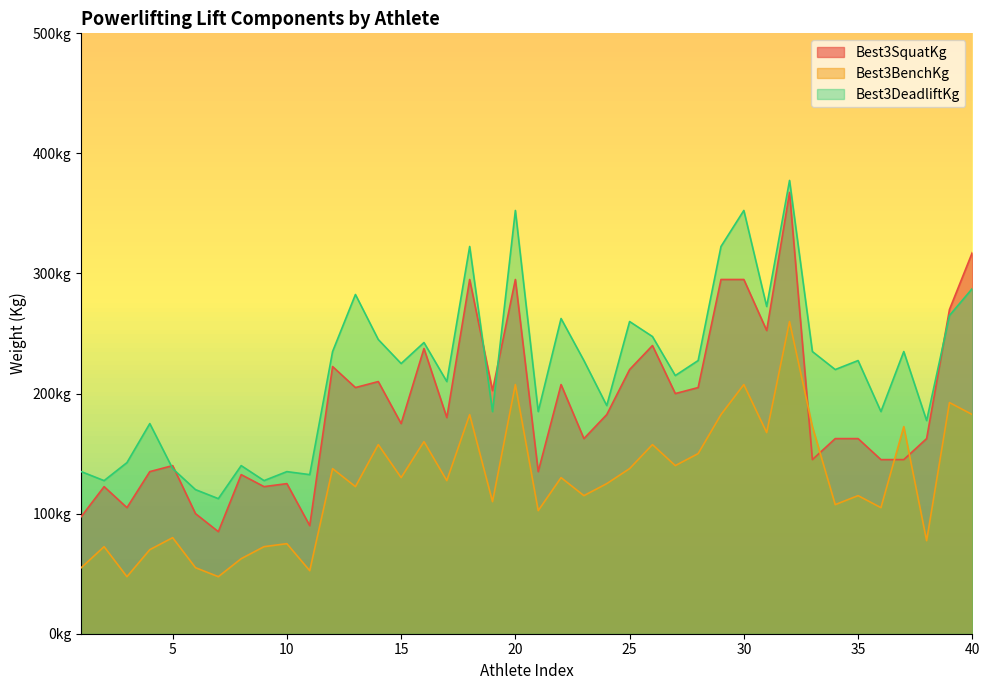

Is the value of Best3SquatKg at 1 greater than the value of Best3BenchKg at 1?

Yes